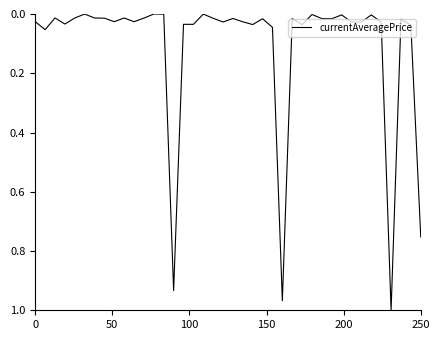

Does the chart display data point markers on the line(s)?

No